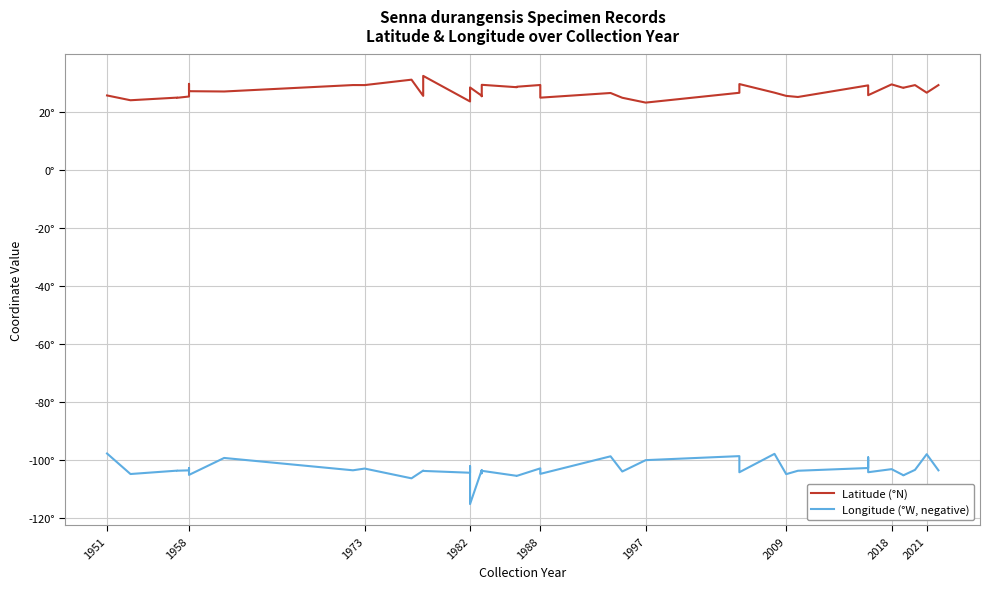

What is the average value of the Longitude (°W, negative) series?

-103.3